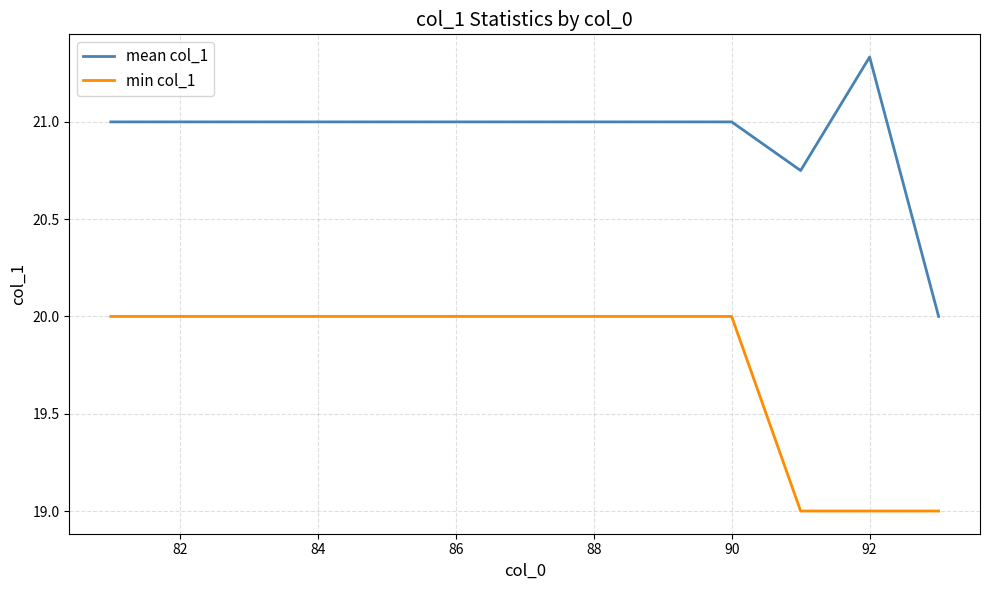

Does the chart display data point markers on the line(s)?

No